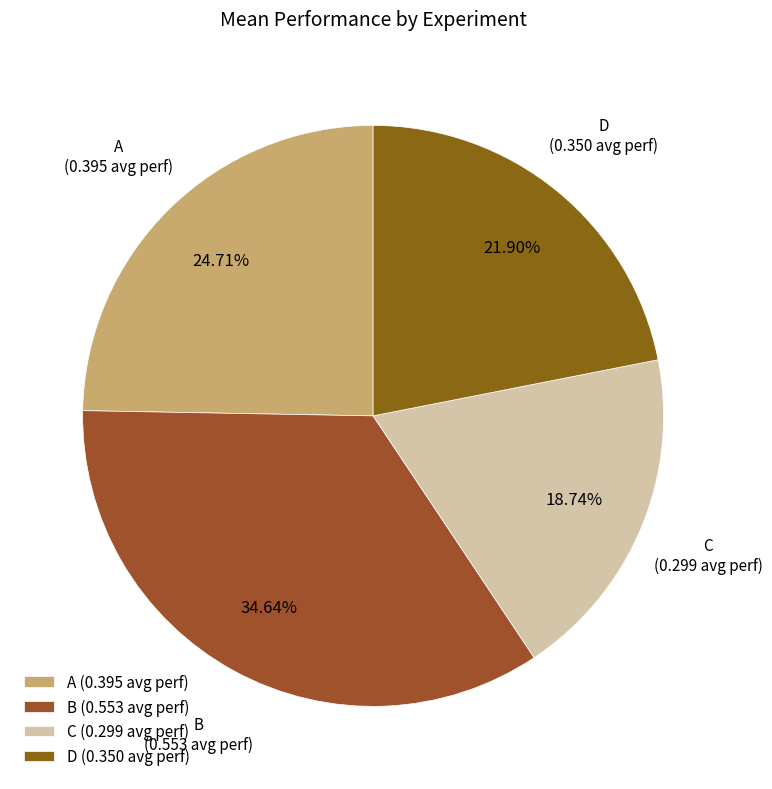

To the nearest percent, what portion does B represent?

35%